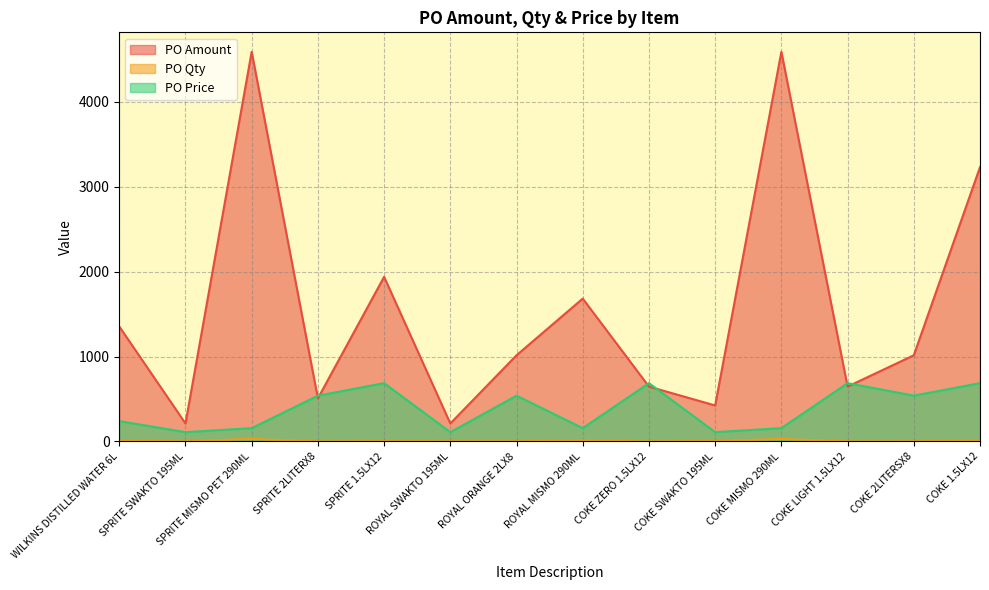

What position from the right is ROYAL MISMO 290ML?

7